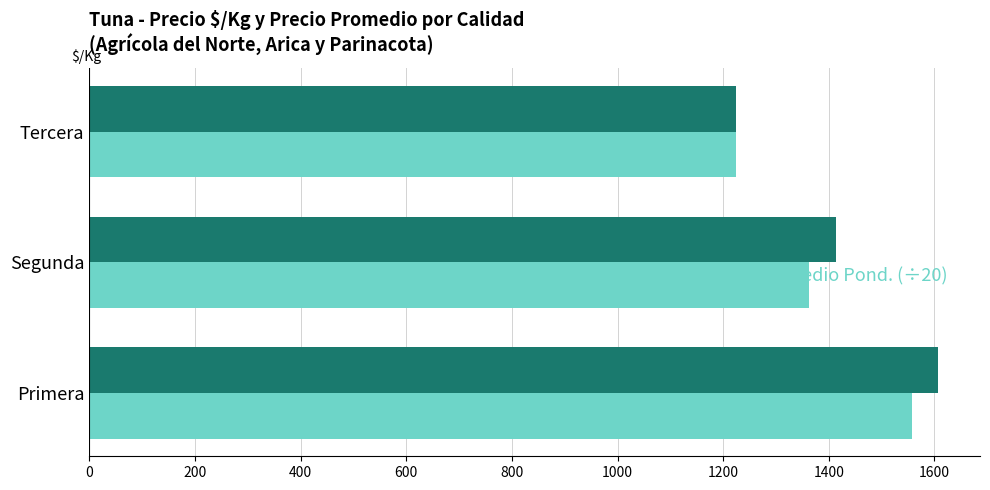

At which category does the chart reach its peak across all series?

Primera